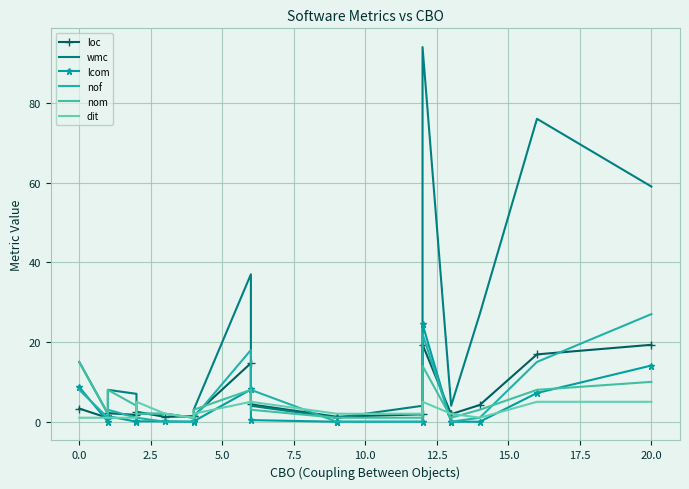

What is the spread (max minus min) of values at 15?

4.0